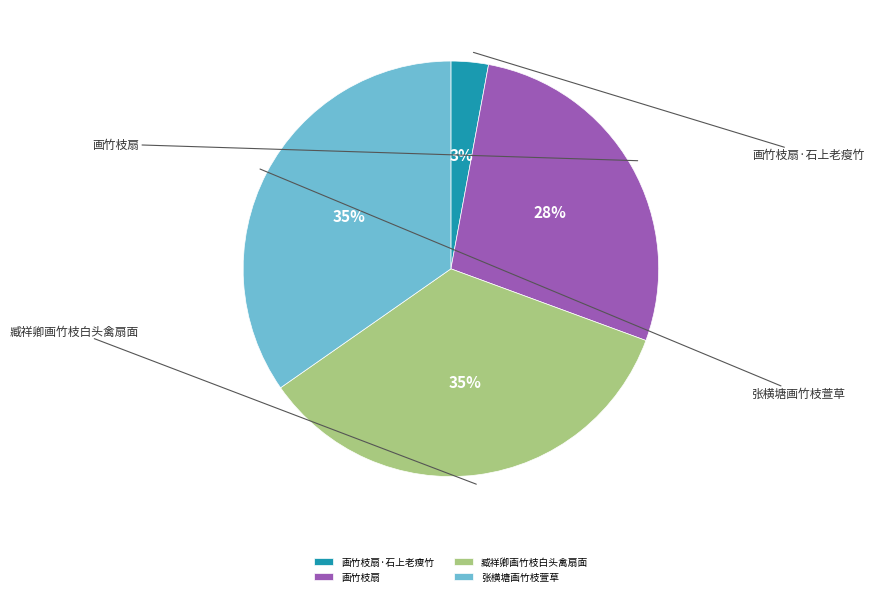

What is the largest slice in the pie chart?

张横塘画竹枝萱草